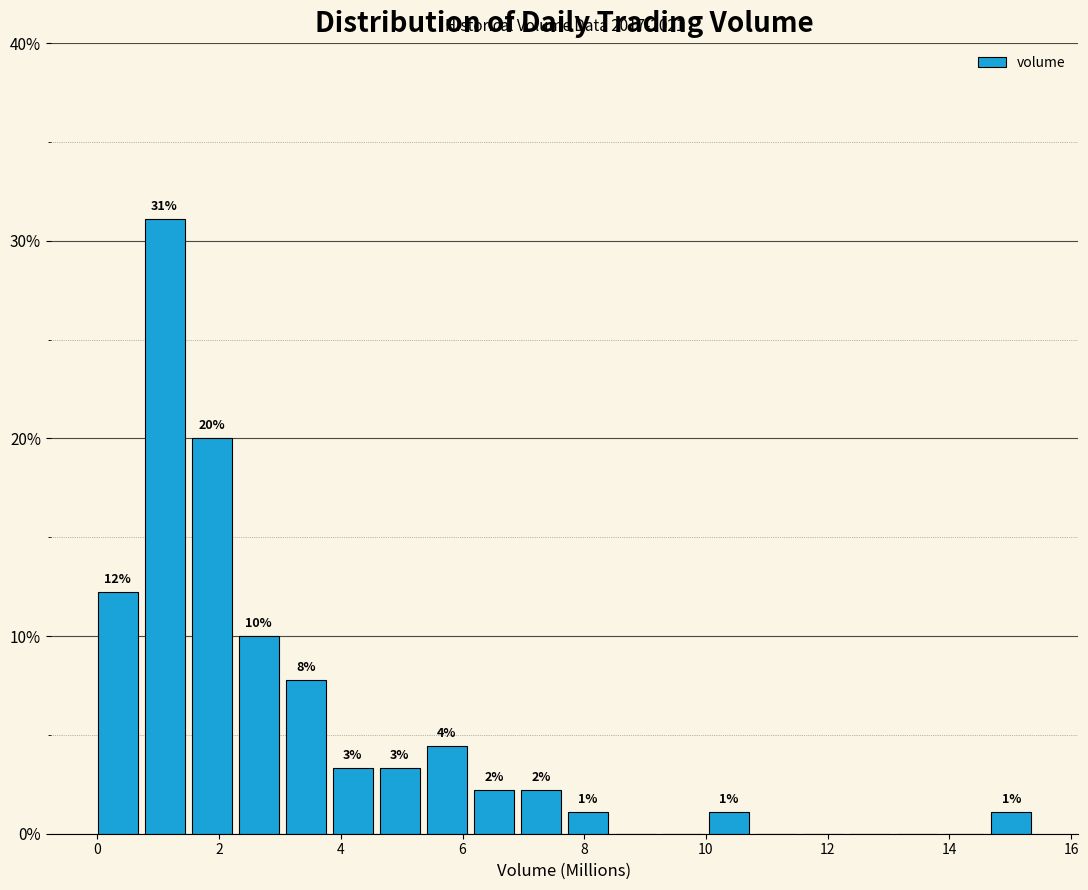

Read against the x-axis, roughly where is the centre of the tallest bar?

1.2